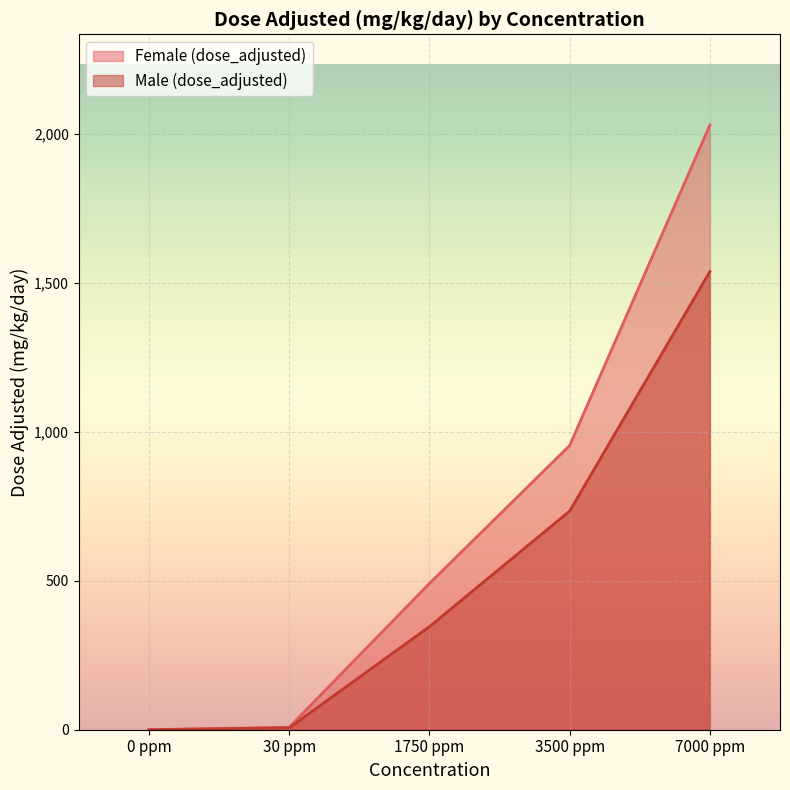

True or false: Male (dose_adjusted) and Female (dose_adjusted) intersect in this chart.

False